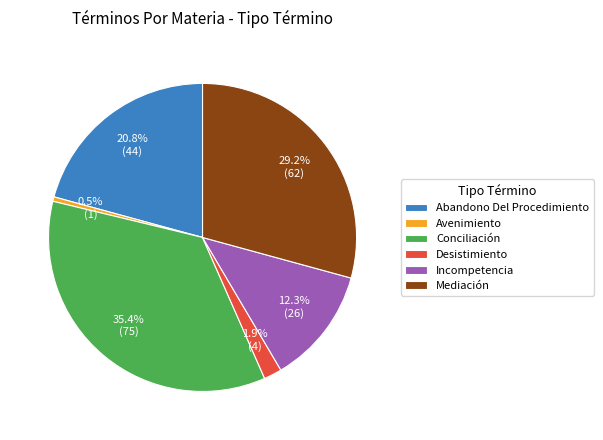

Which category has the smallest portion of the pie?

Avenimiento